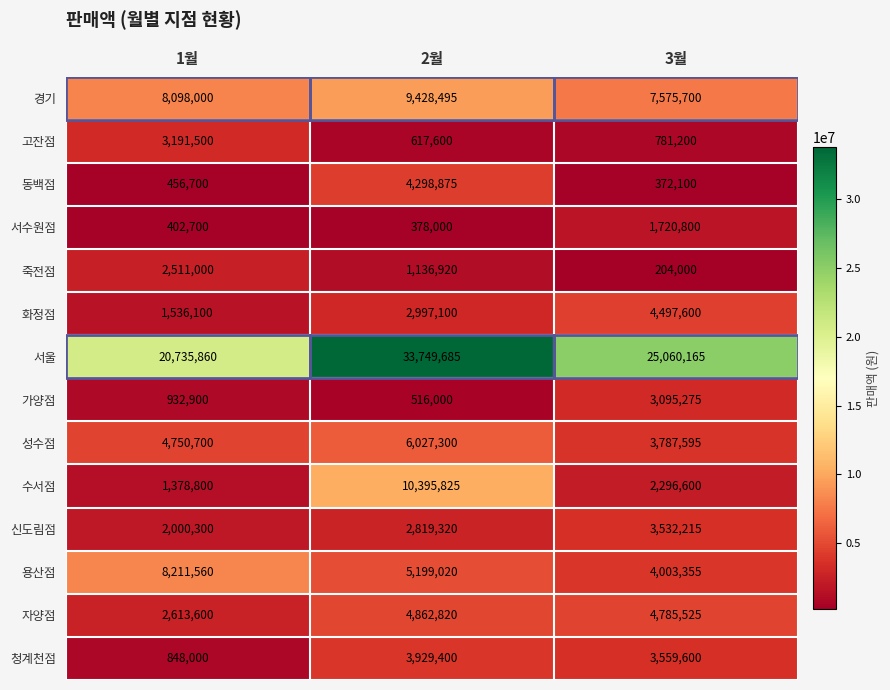

What is the difference between the highest and lowest values at 2월?

33371685